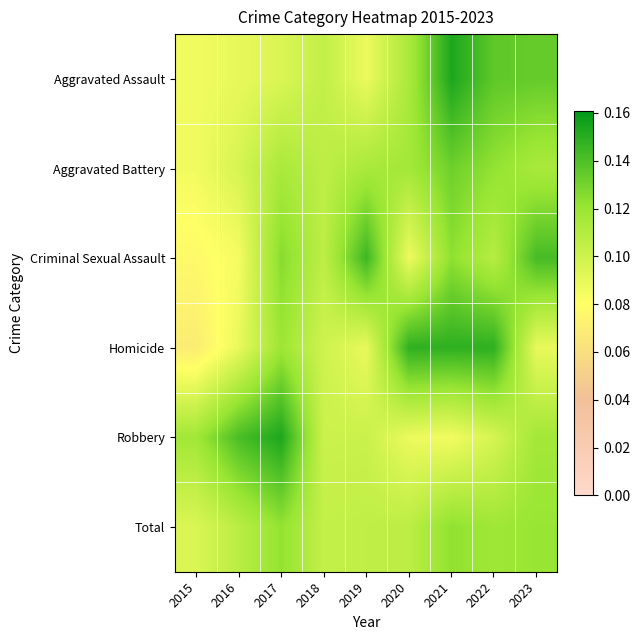

At which category does the chart reach its peak across all series?

2021